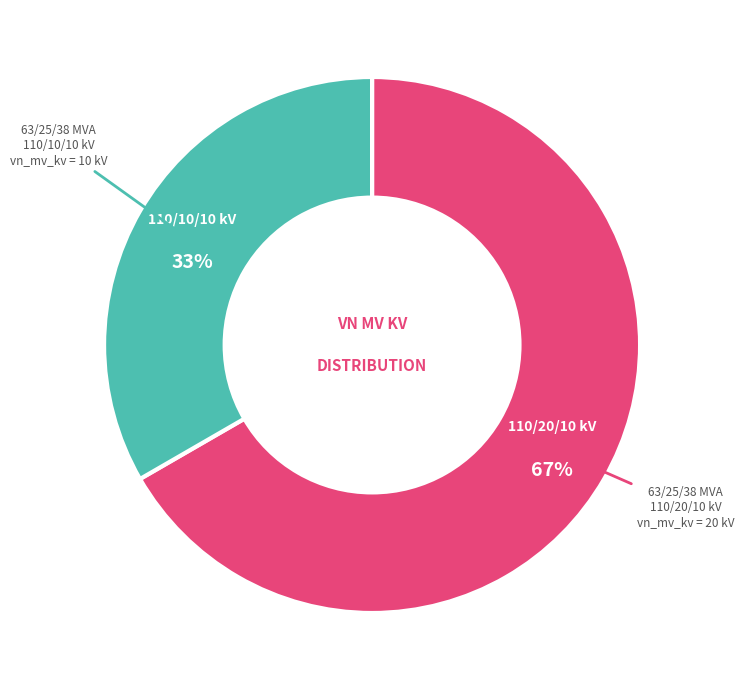

To the nearest percent, what is the average slice percentage?

50%